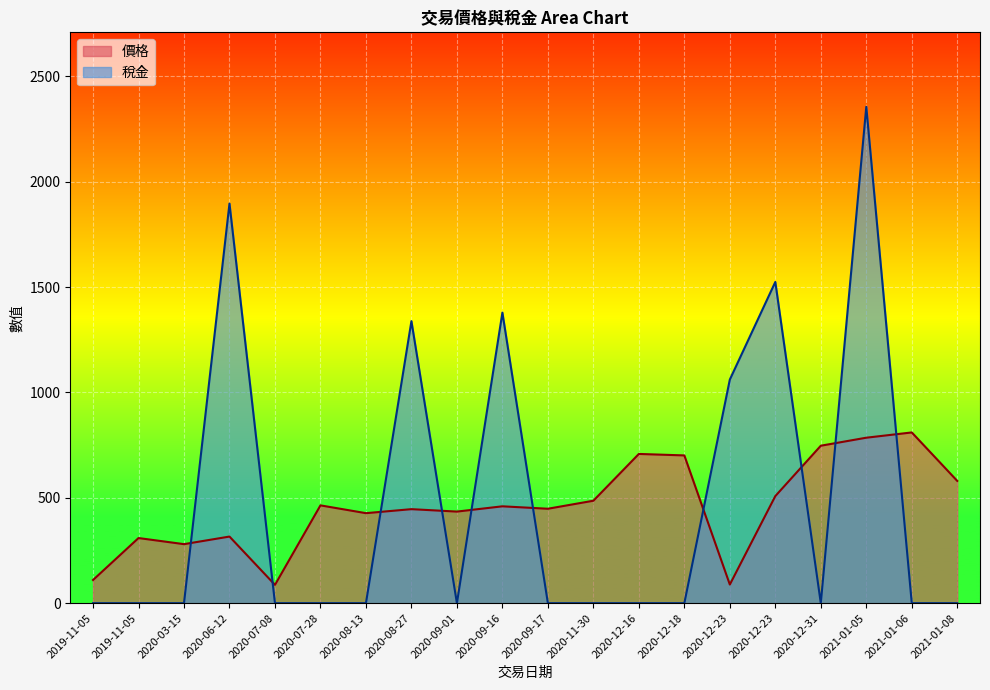

What is the sum of all 價格 values?

9194.3